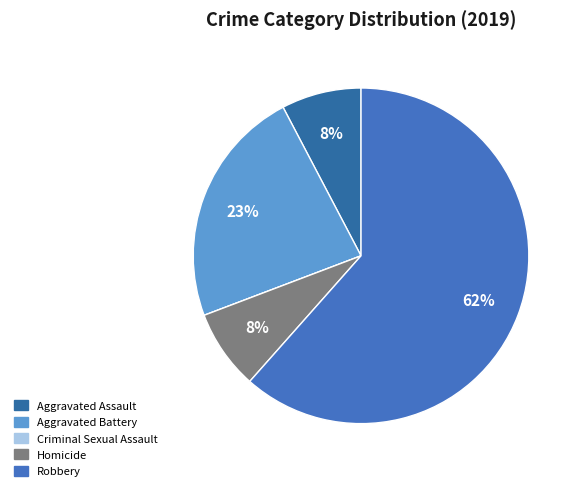

Is it true that Homicide is 8% of the pie?

True